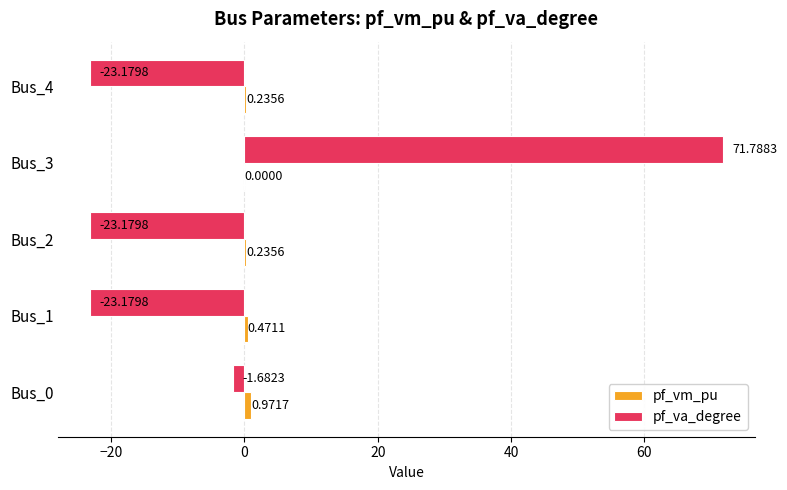

What is the sum of the pf_va_degree values at Bus_0 and Bus_3?

70.1